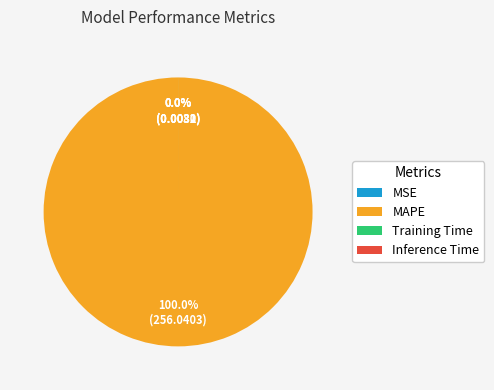

Is the sum of Training Time and MSE greater than half?

No